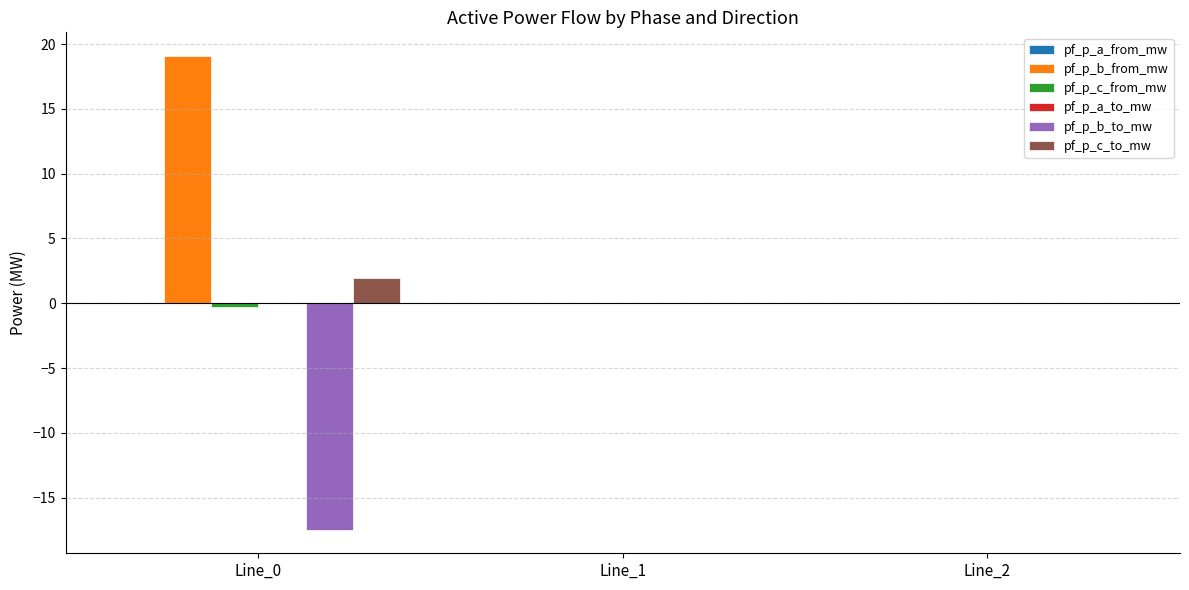

What is the maximum value shown in the chart?

19.1